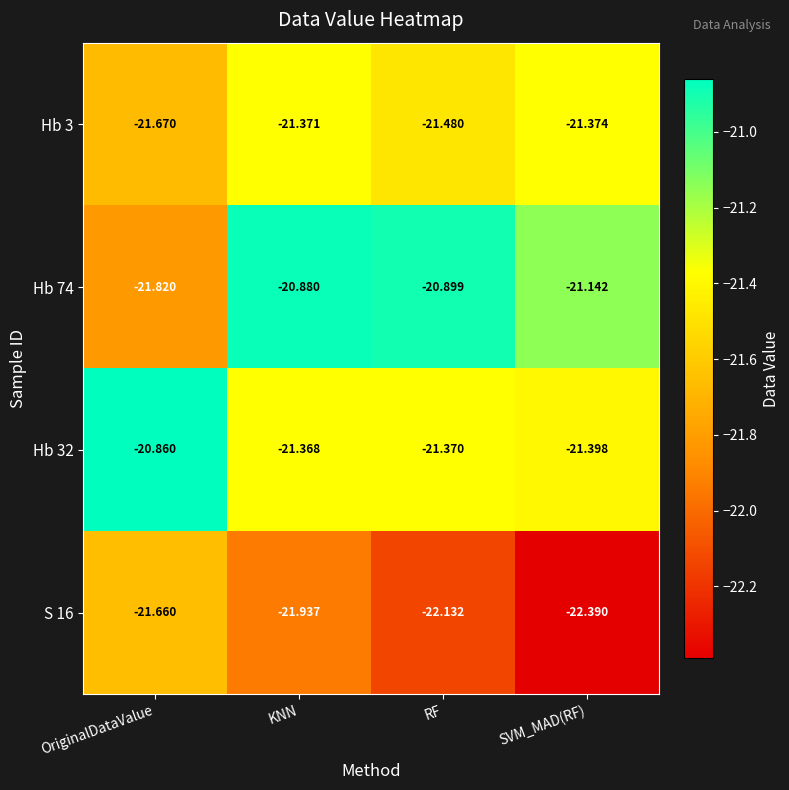

Which category has the highest value in the Hb 3 series?

KNN